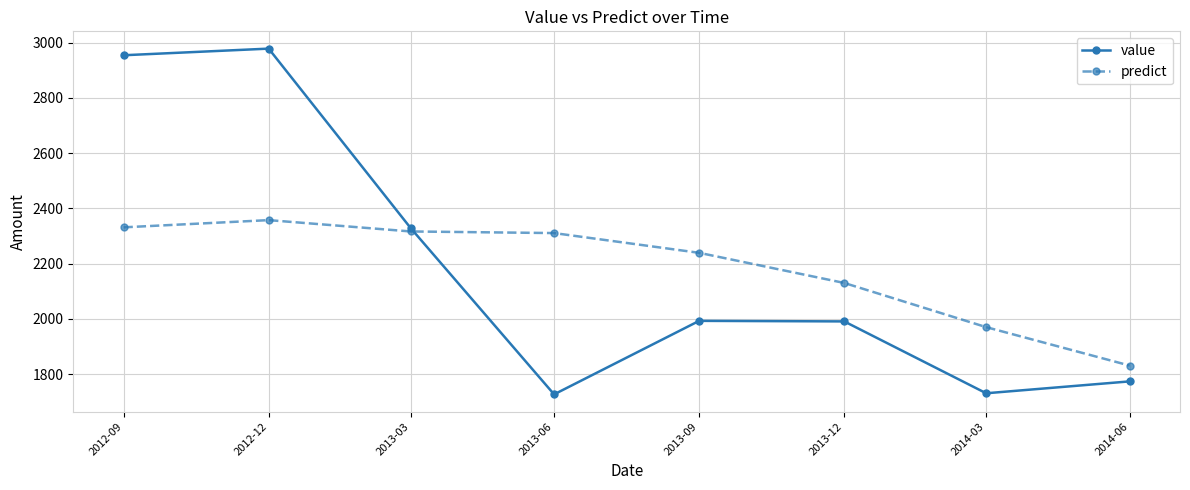

The value of predict at 2014-06 is 1831.2. True or false?

True